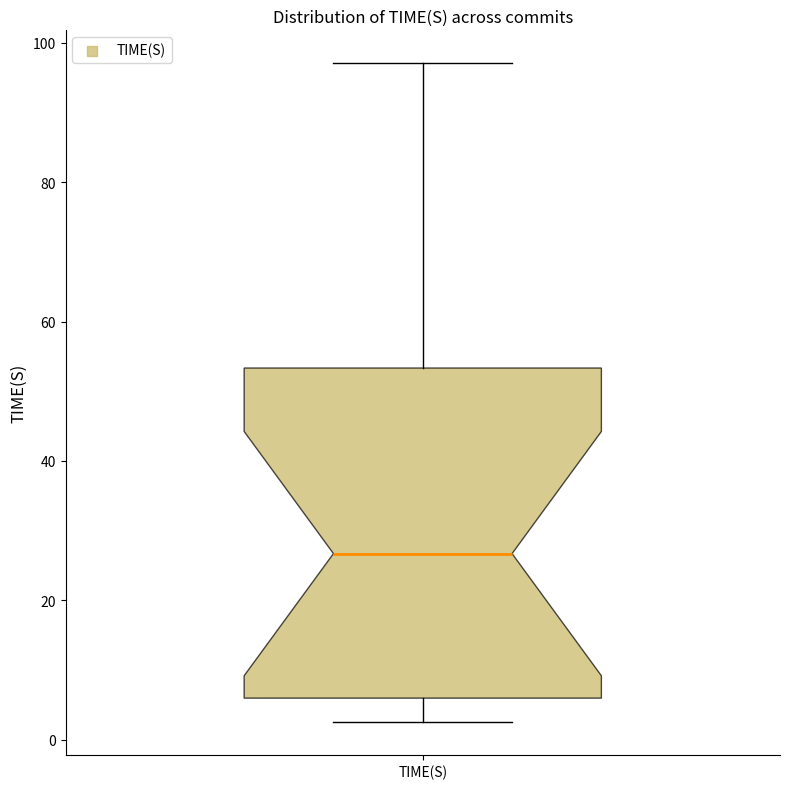

Transcribe this box plot: give where the median line is, the range the box spans, and where the two whiskers end, as read against the y-axis. The values are not printed on the chart, so give them approximately, as read against the axis.

median 26, box 6 to 54, whiskers 2 to 98